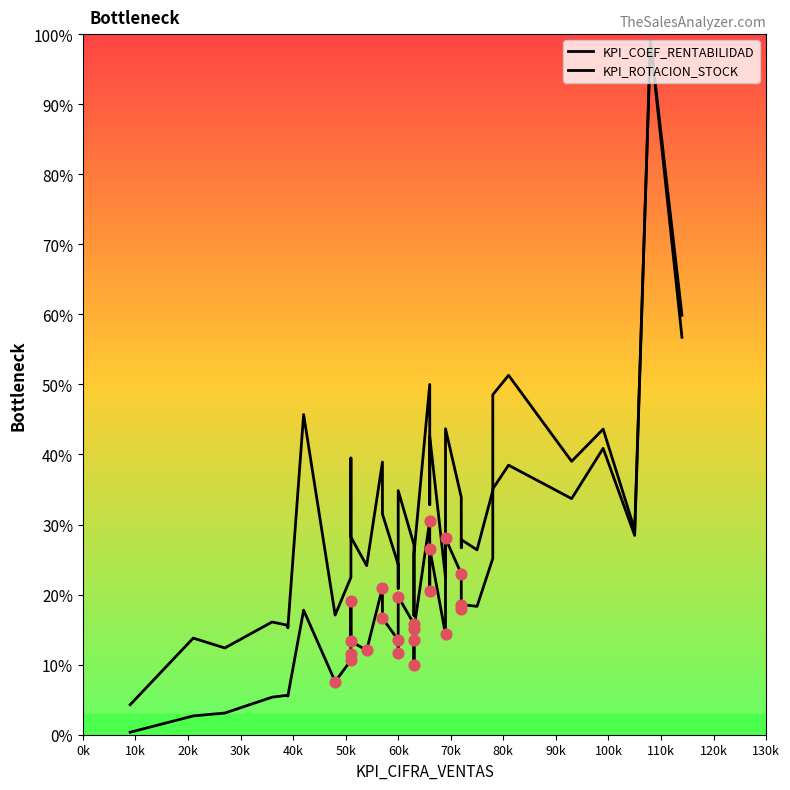

Is the value of KPI_ROTACION_STOCK at 0k greater than the value of KPI_COEF_RENTABILIDAD at 36?

No